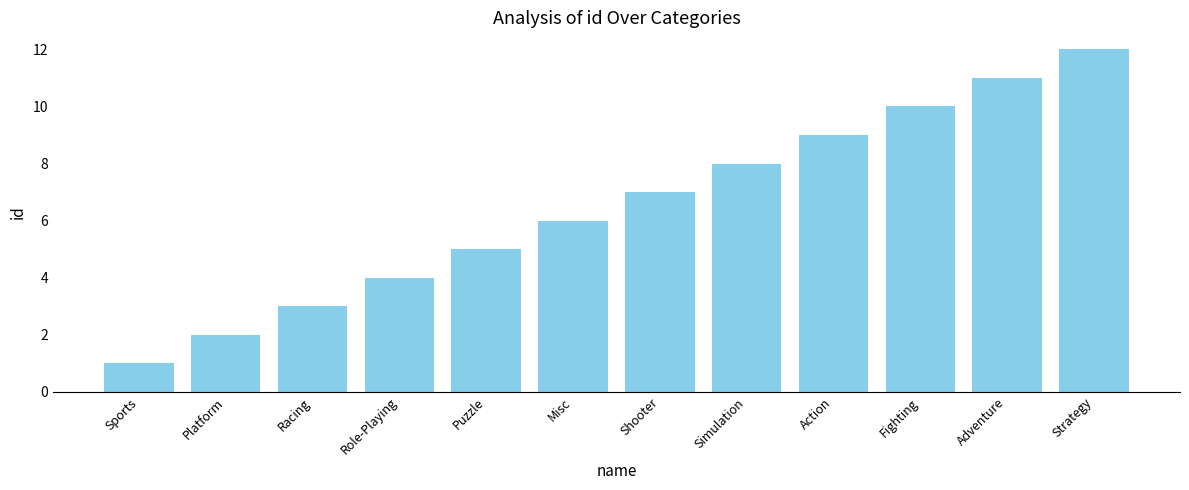

List the labels in order of value, smallest first.

Sports, Platform, Racing, Role-Playing, Puzzle, Misc, Shooter, Simulation, Action, Fighting, Adventure, Strategy